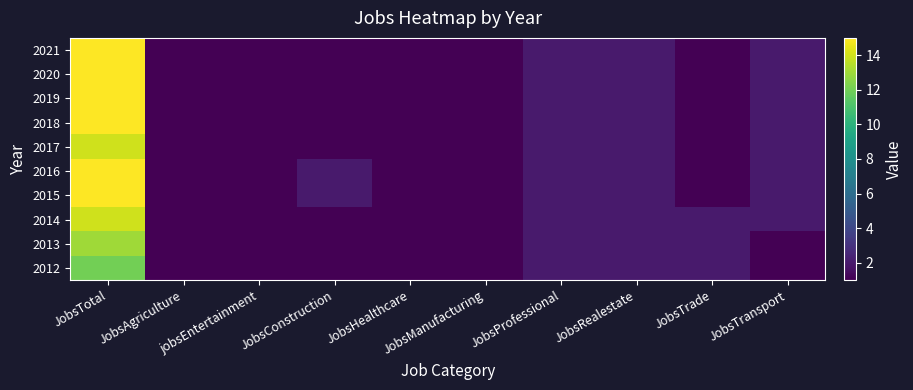

What is the smallest value displayed?

1